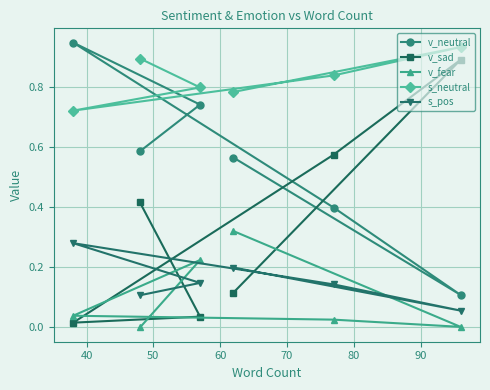

True or false: v_sad and s_neutral intersect in this chart.

False